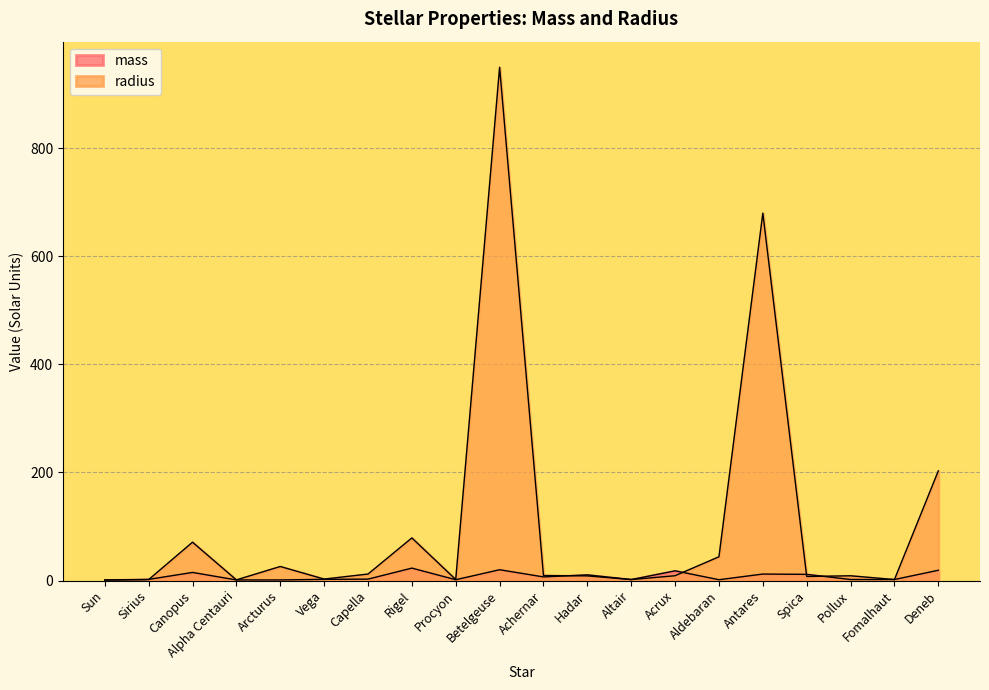

What position from the right is Spica?

4